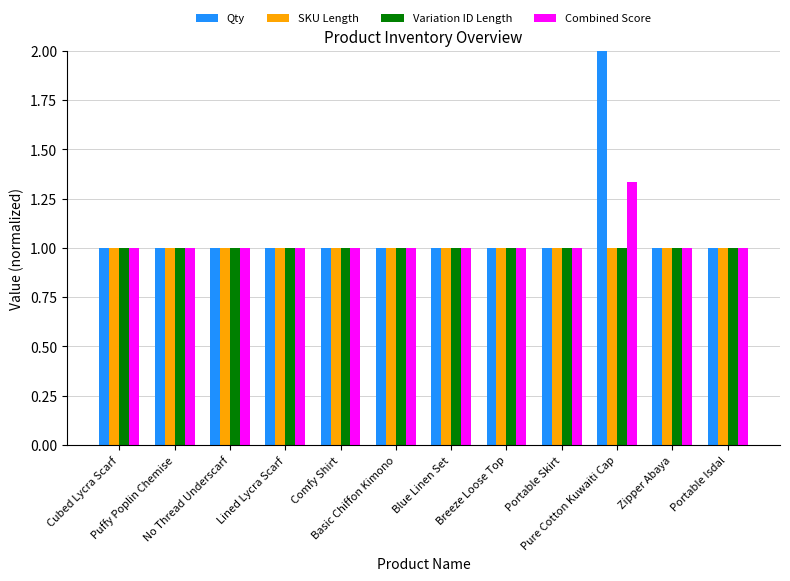

What is the maximum value shown in the chart?

2.0